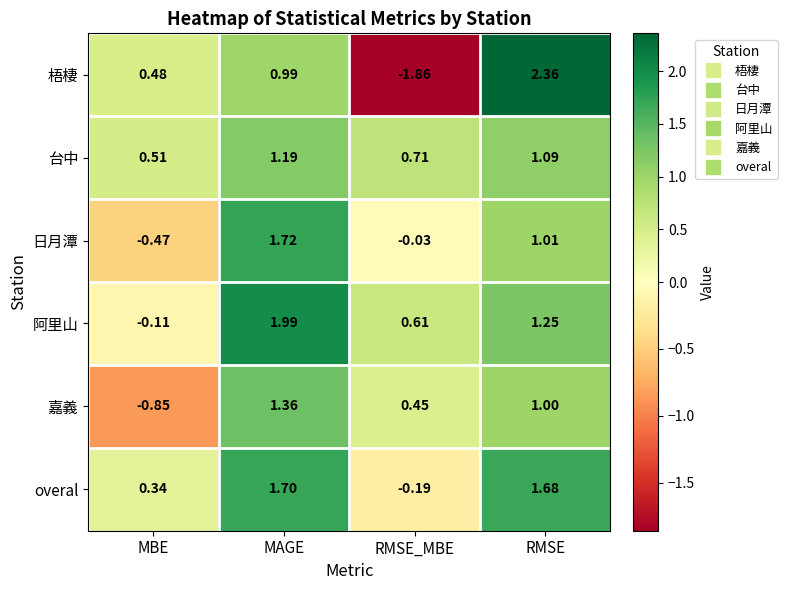

What is the spread (max minus min) of values at MAGE?

1.0